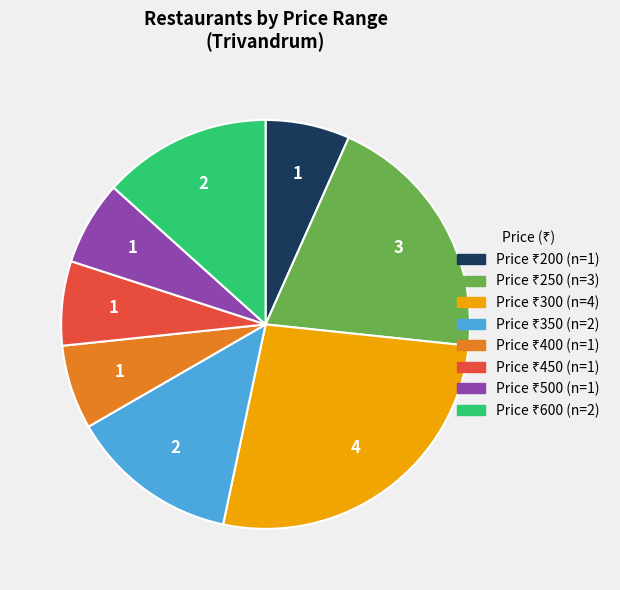

How many slices are in this pie chart?

8